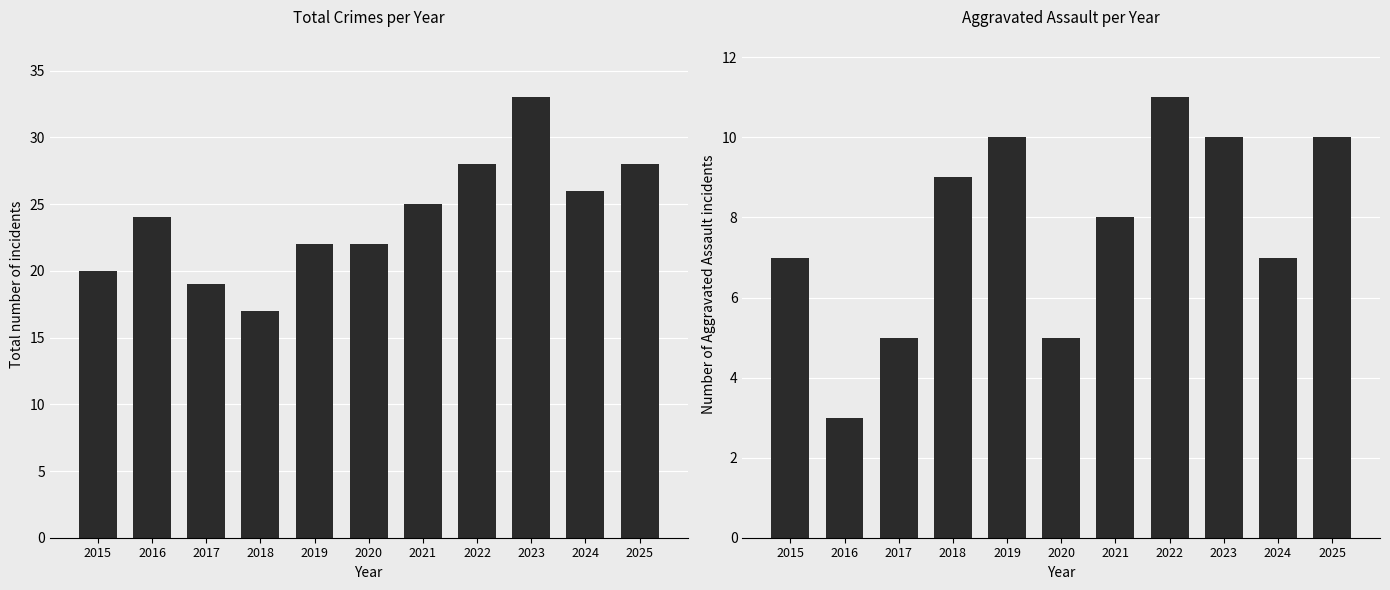

Is the value of Total at 2020 greater than the value of Aggravated Assault at 2017?

Yes